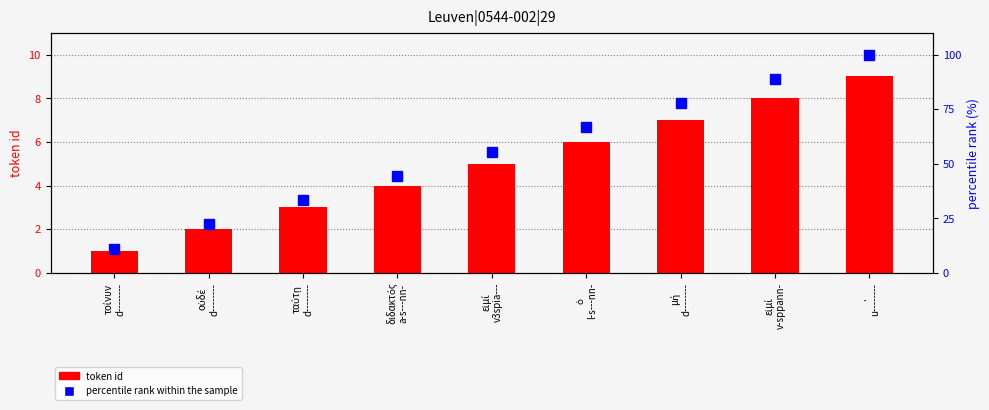

Reading right to left, extract all data points from this chart.

token id (count): 9.0	8.0	7.0	6.0	5.0	4.0	3.0	2.0	1.0
percentile rank within token: 100.0	88.9	77.8	66.7	55.6	44.4	33.3	22.2	11.1